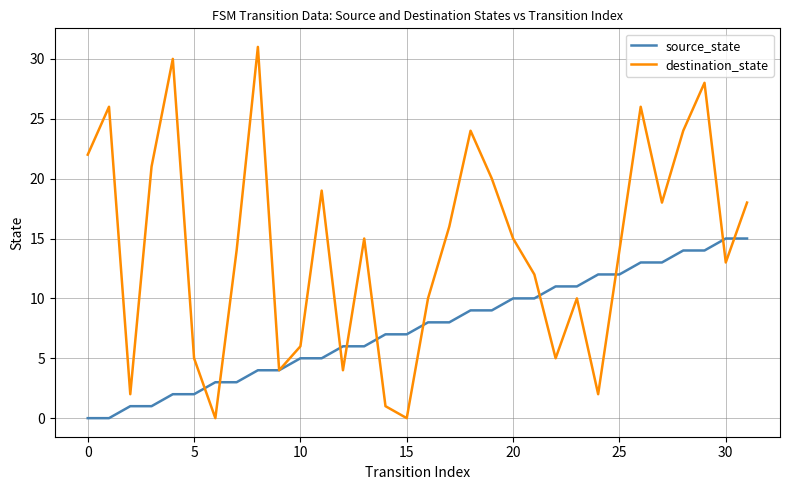

List the series in order of their overall mean, highest first.

destination_state, source_state